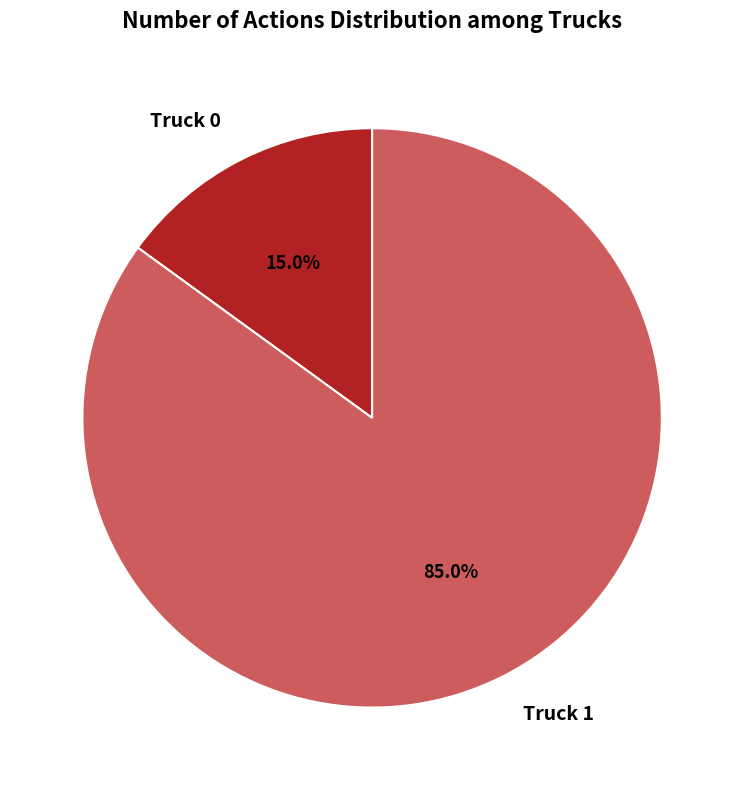

Does Truck 0 represent more than half of the total?

No